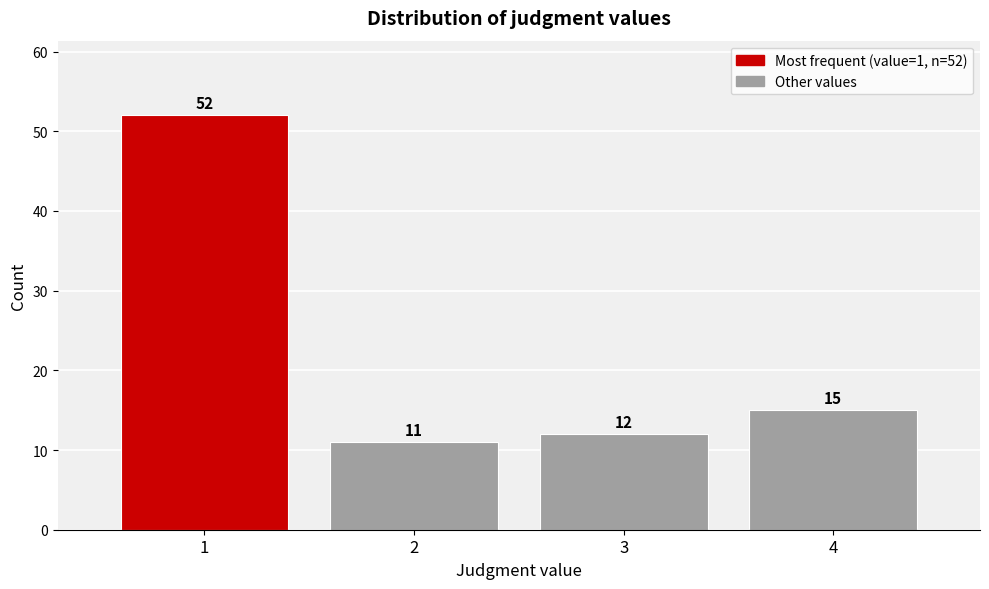

Reading left to right, extract all data points from this chart.

1=52	2=11	3=12	4=15